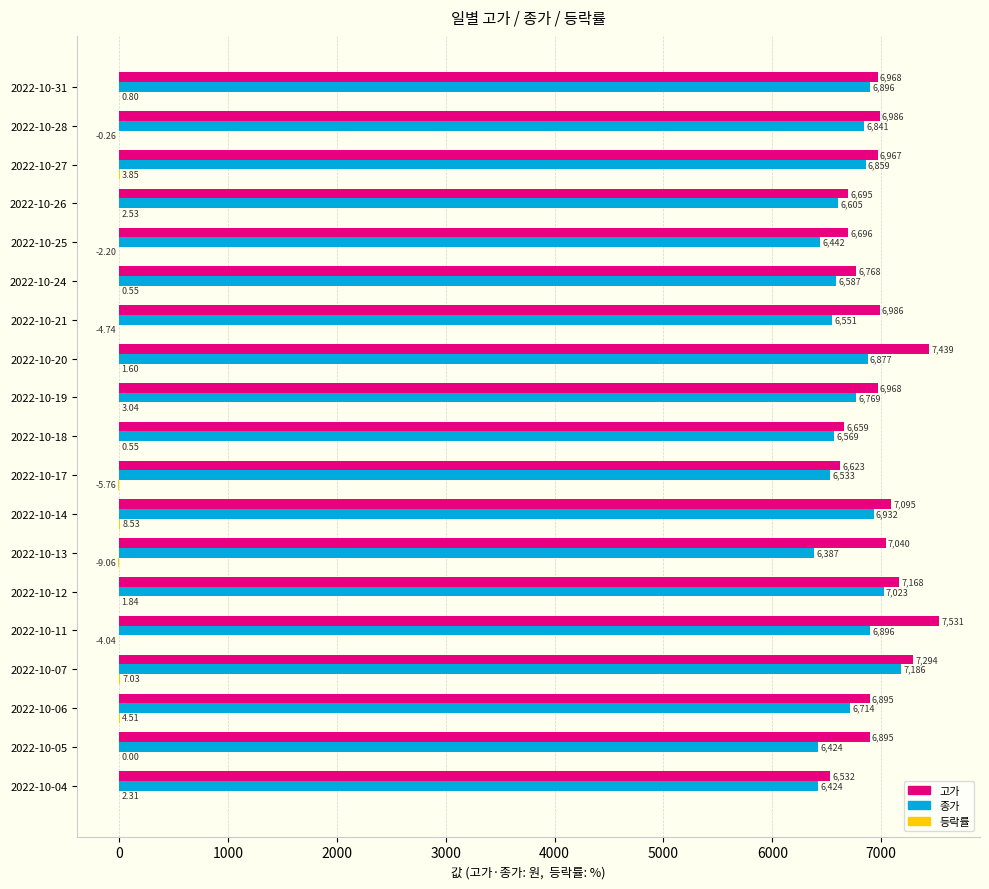

Which series has the largest total across all categories?

고가